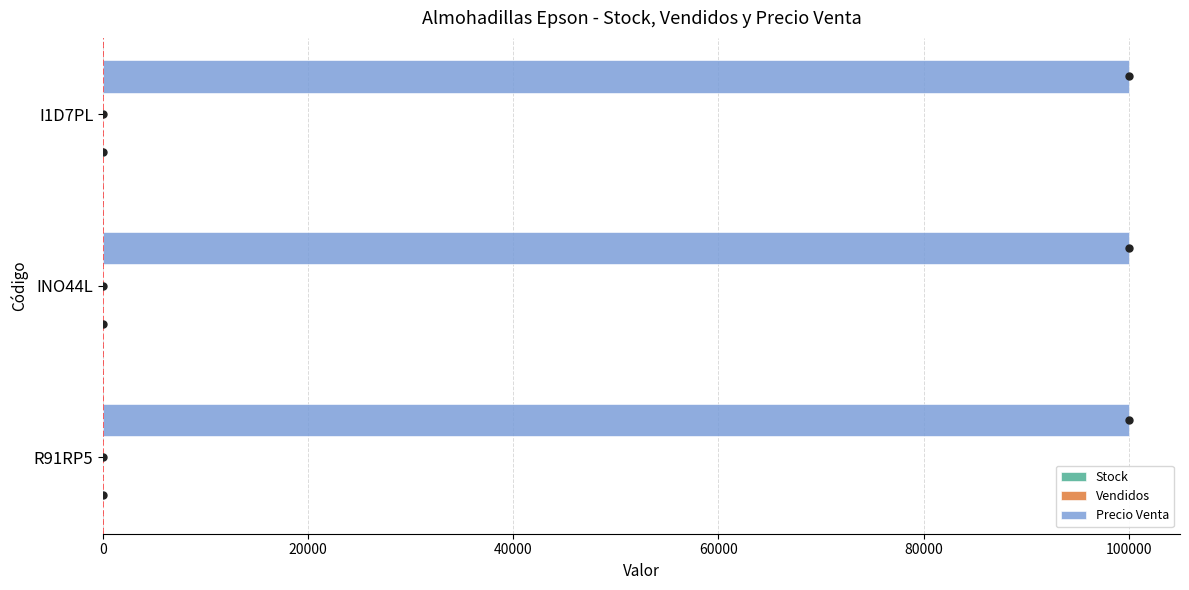

Which series has the largest total across all categories?

Precio Venta